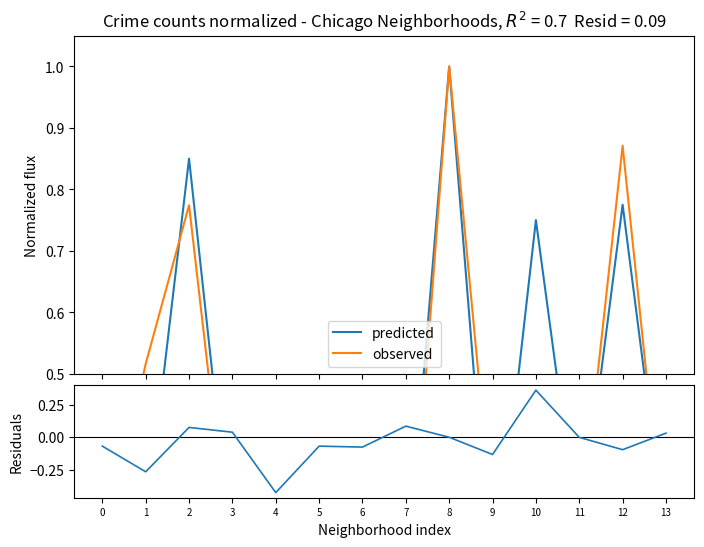

At 13, list the series in order from largest to smallest.

predicted, observed, residuals